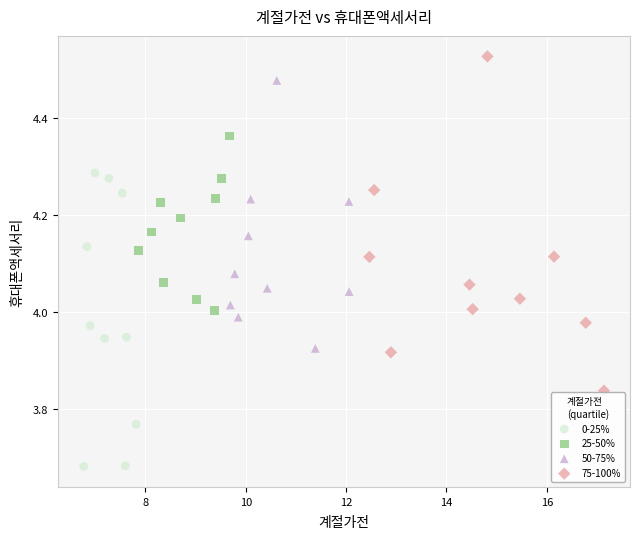

Which series has the largest Y range (max minus min)?

75-100%